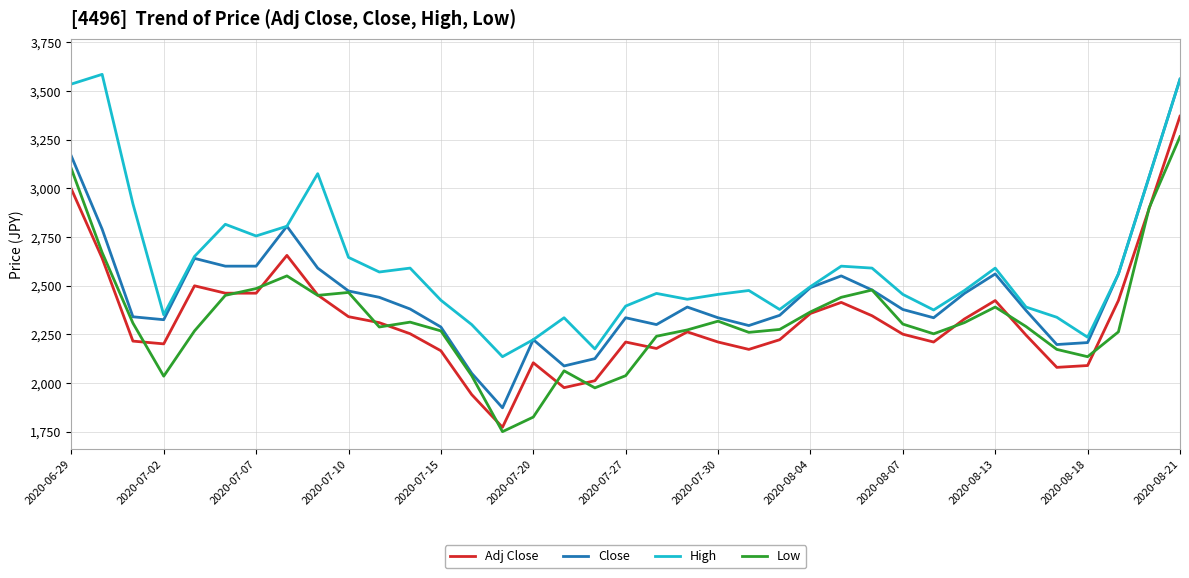

What is the minimum value for Close?

1872.5